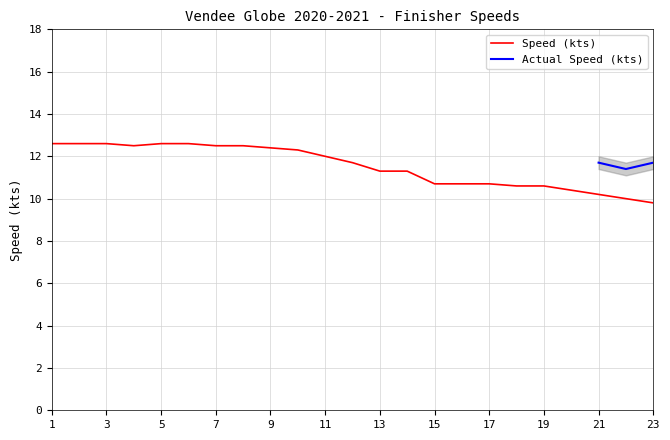

At which label is the value closest to 11?

13